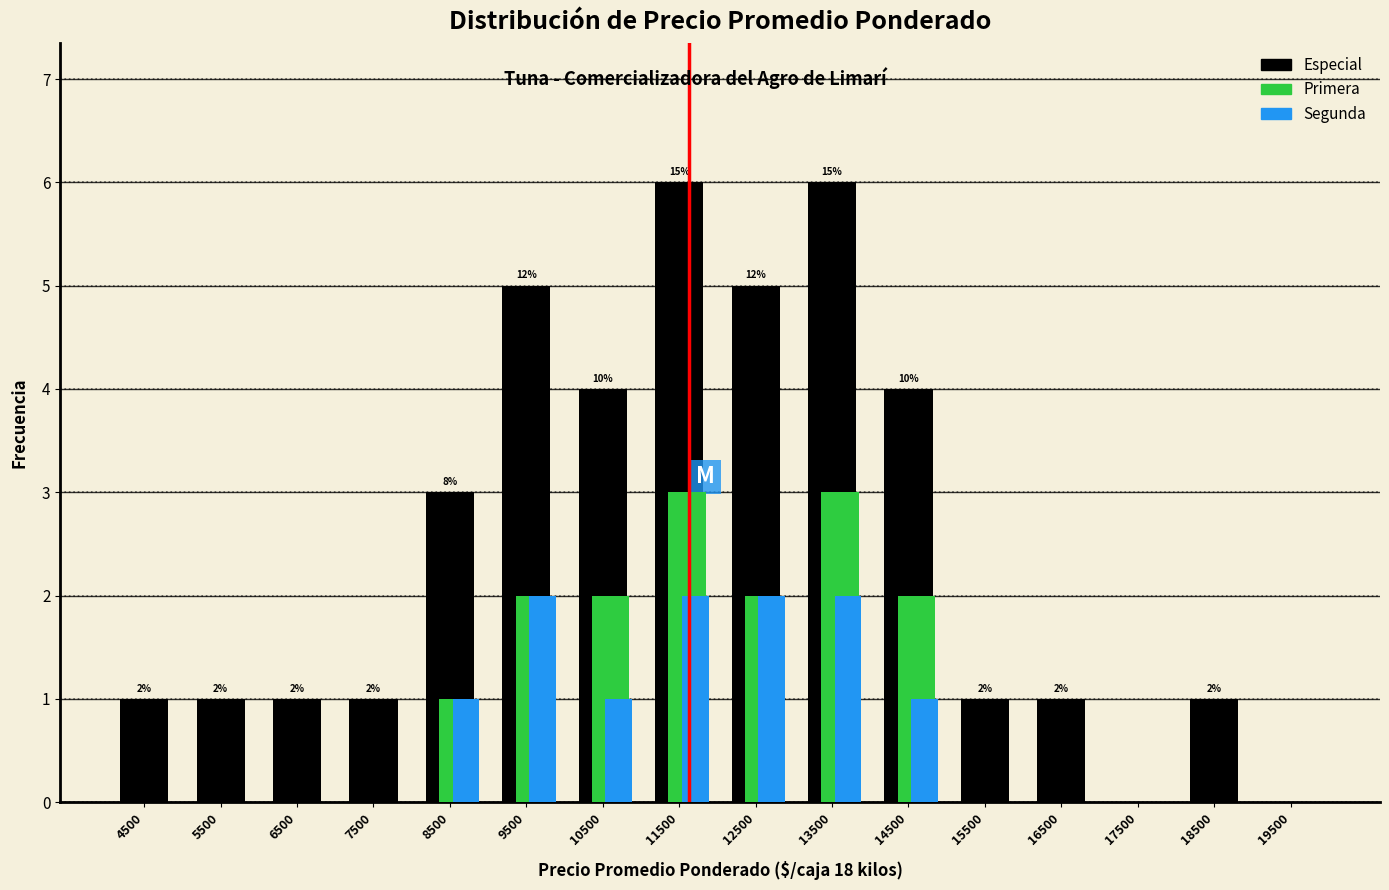

Which series changed the most between 6500 and 19500?

Especial